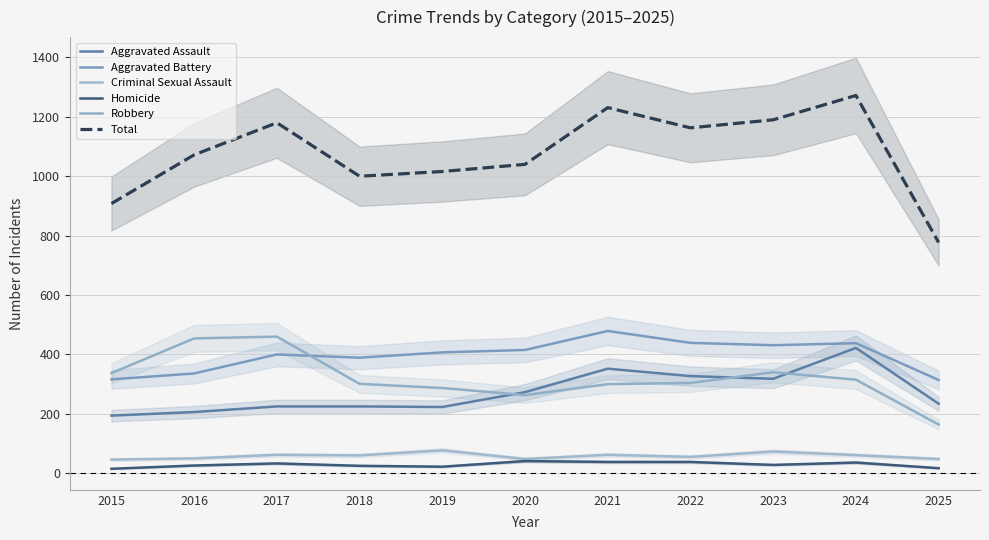

What are all the series names shown in the legend?

Aggravated Assault, Aggravated Battery, Criminal Sexual Assault, Homicide, Robbery, Total